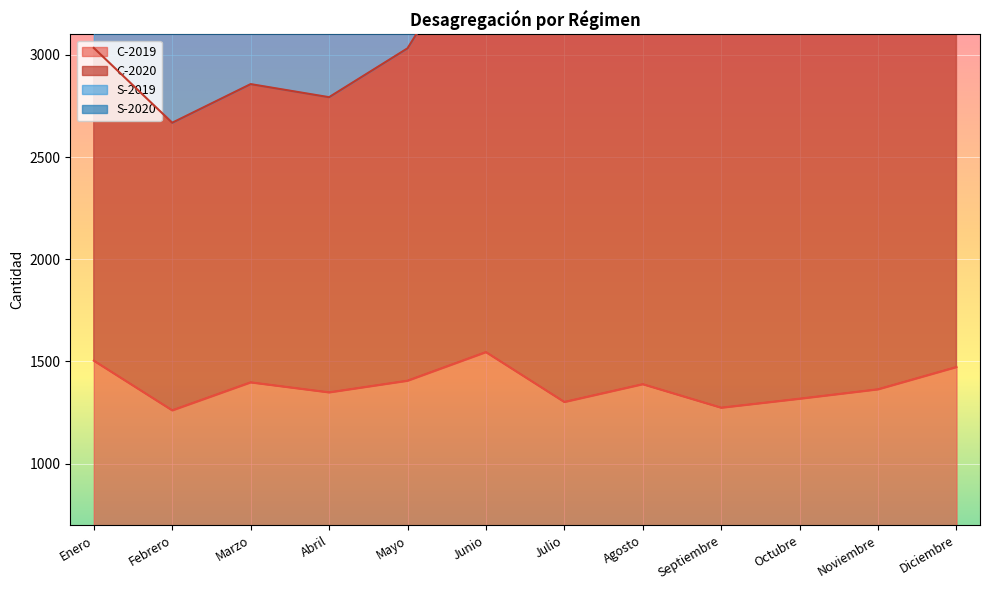

True or false: C-2020 and C-2019 cross at least once.

False